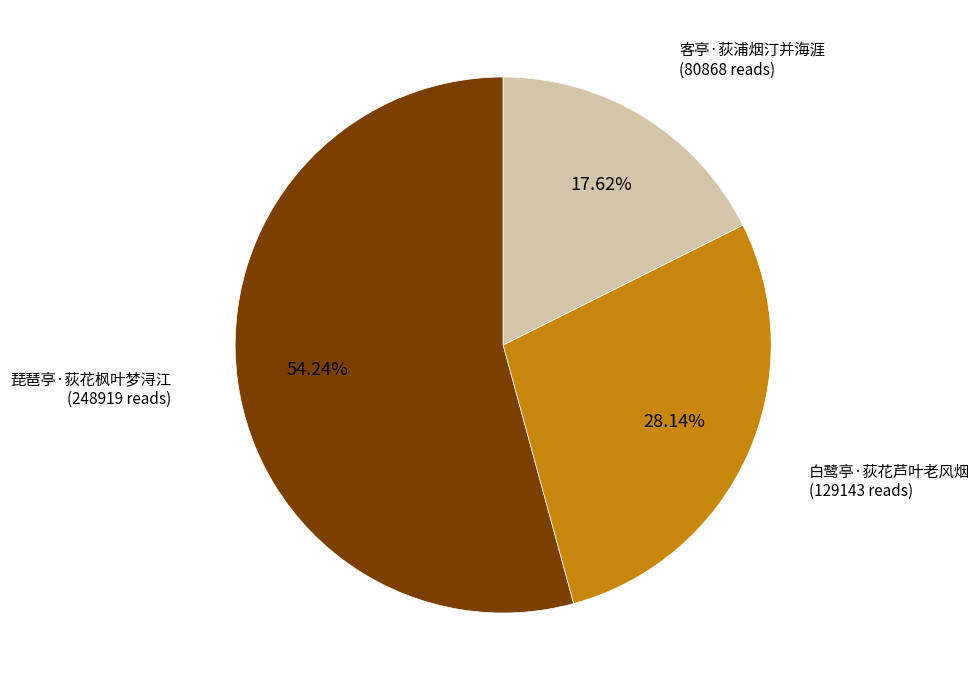

Rank the categories by value from lowest to highest.

客亭·荻浦烟汀并海涯, 白鹭亭·荻花芦叶老风烟, 琵琶亭·荻花枫叶梦浔江